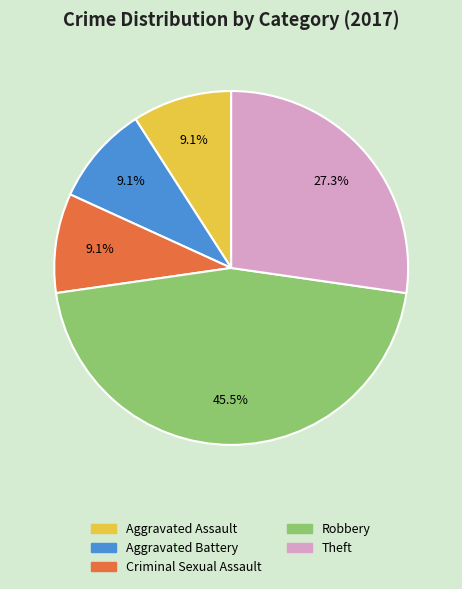

Is Aggravated Assault the majority of the pie?

No